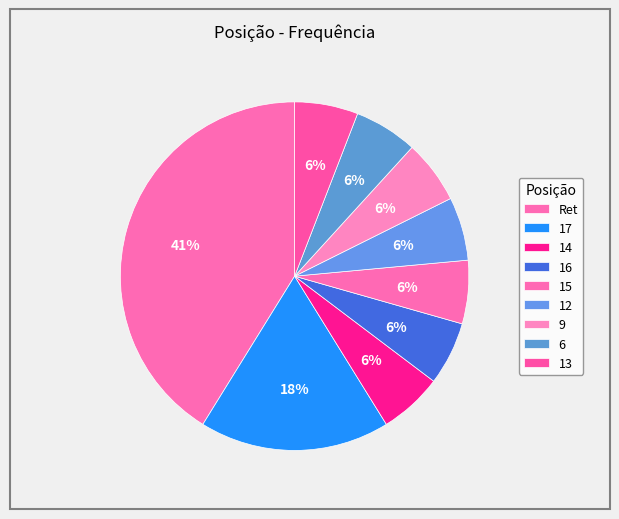

How many slices are in this pie chart?

9